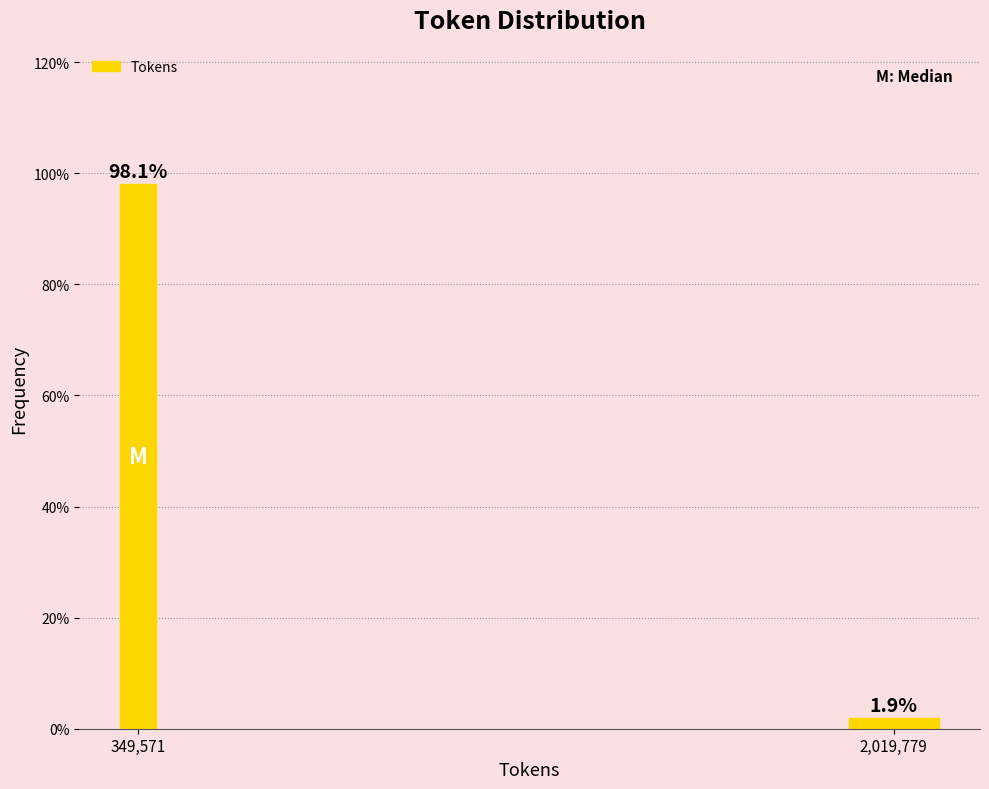

Are the bars horizontal?

No